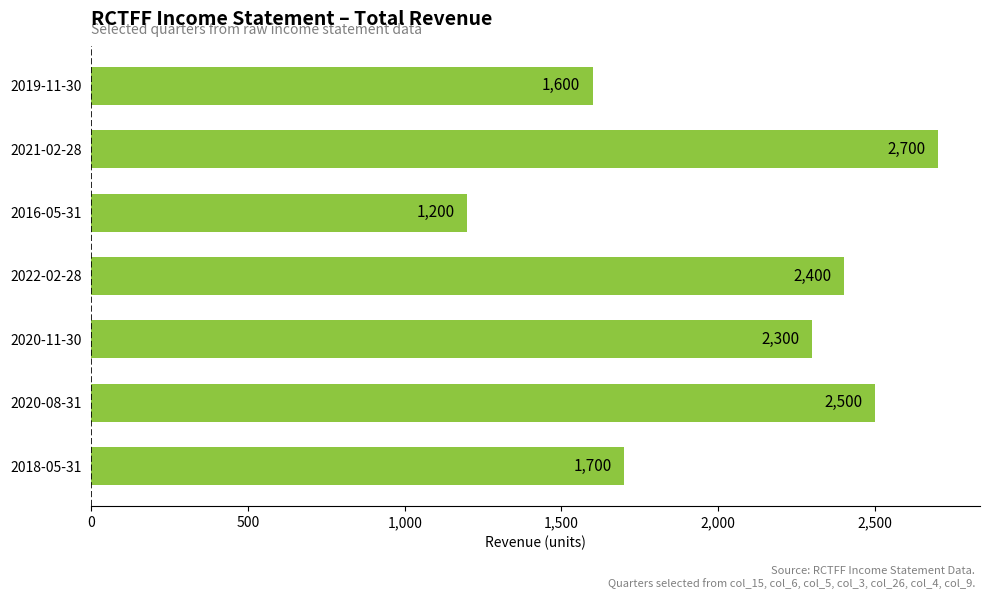

Rank the categories by value from highest to lowest.

2021-02-28, 2020-08-31, 2022-02-28, 2020-11-30, 2018-05-31, 2019-11-30, 2016-05-31